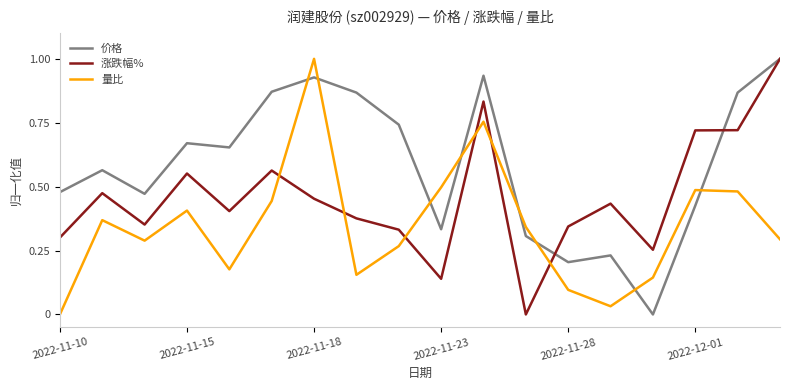

List the series in order of their overall mean, lowest first.

量比, 涨跌幅%, 价格